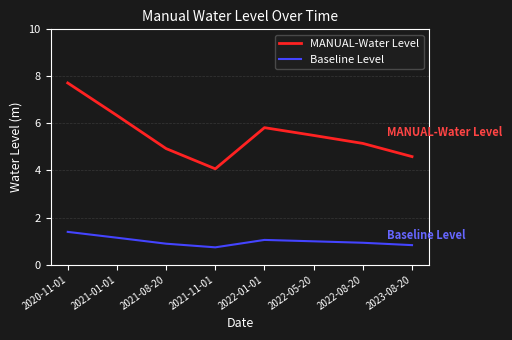

What is the total value across all series at 2022-08-20?

6.1